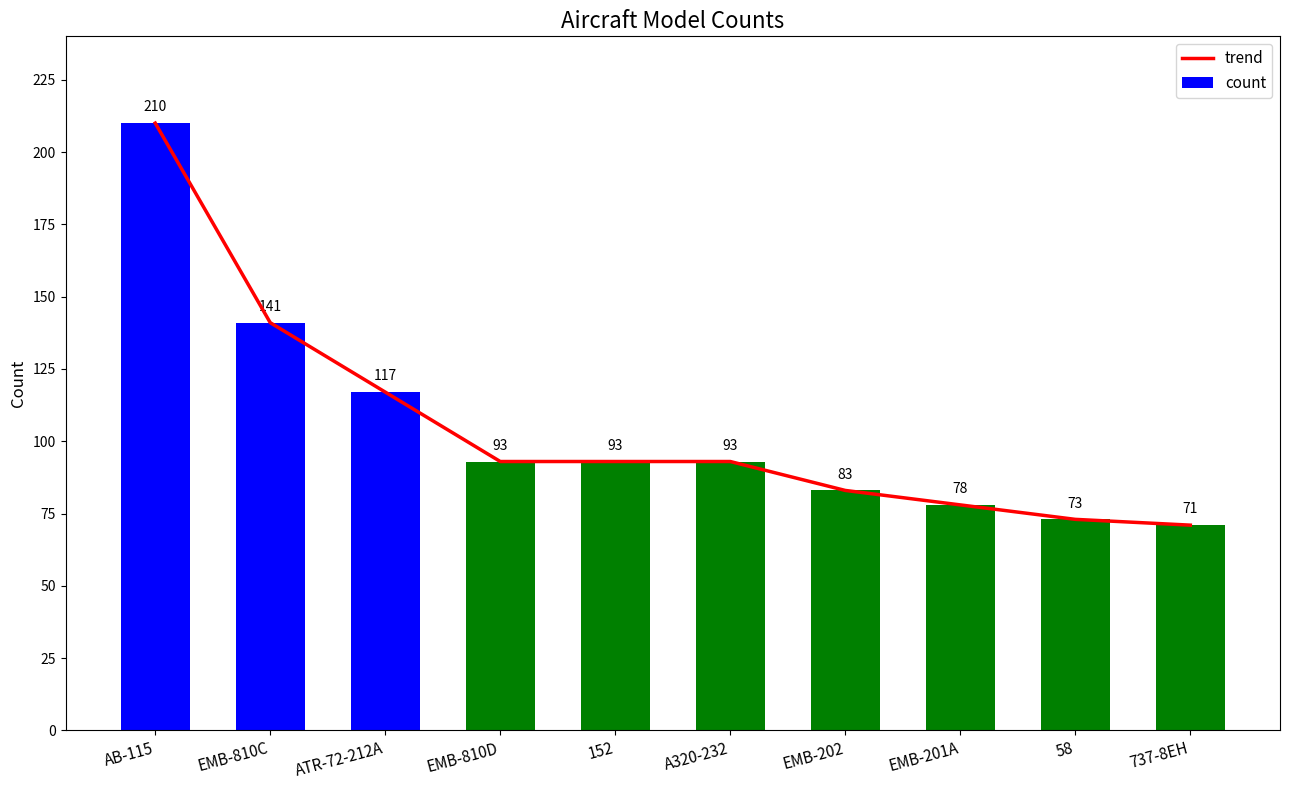

Read the count value at EMB-201A.

78